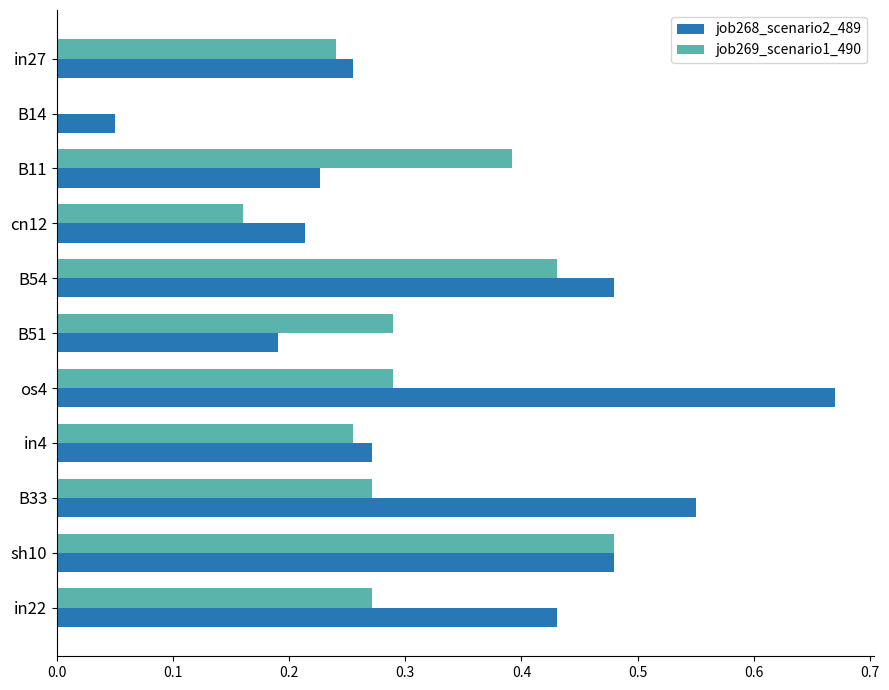

Is the value of job269_scenario1_490 at in4 greater than the value of job268_scenario2_489 at B54?

No